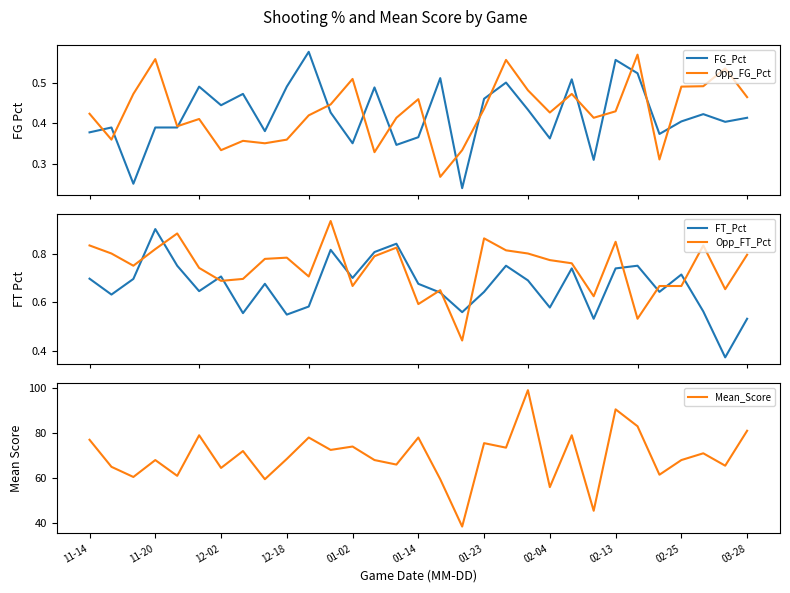

What is the value of the Opp_FG_Pct point at the 13th from the left?

0.5